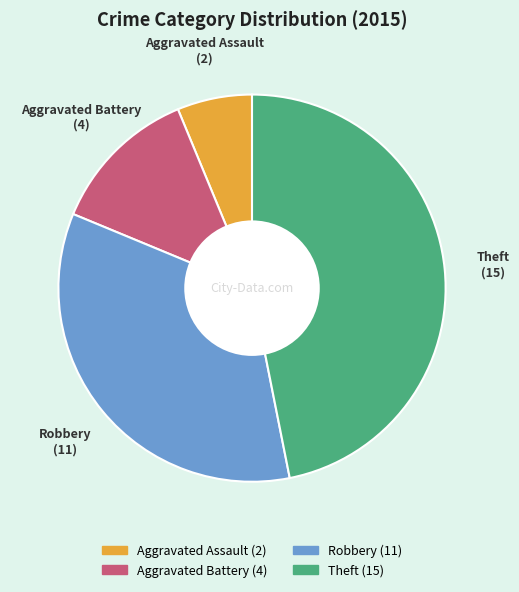

Does Aggravated Assault represent more than half of the total?

No